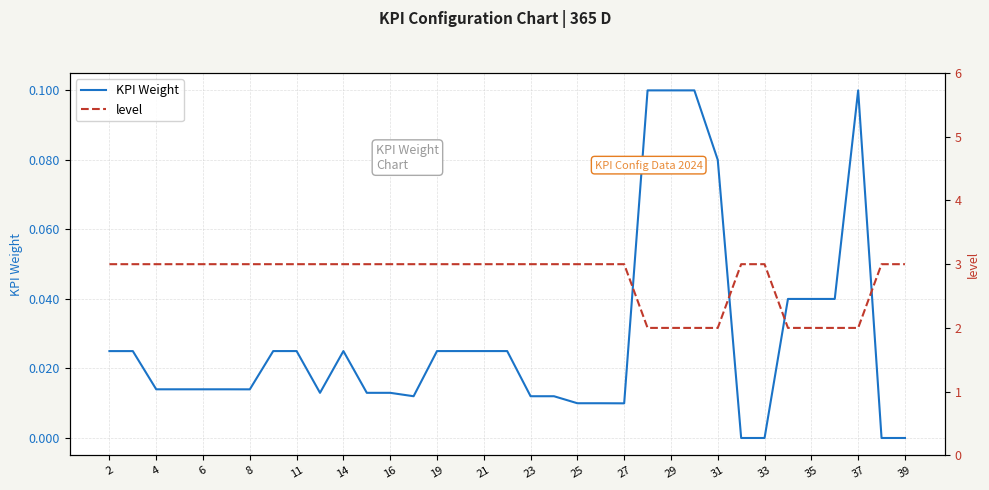

True or false: level has more than 0 interior local peaks.

False